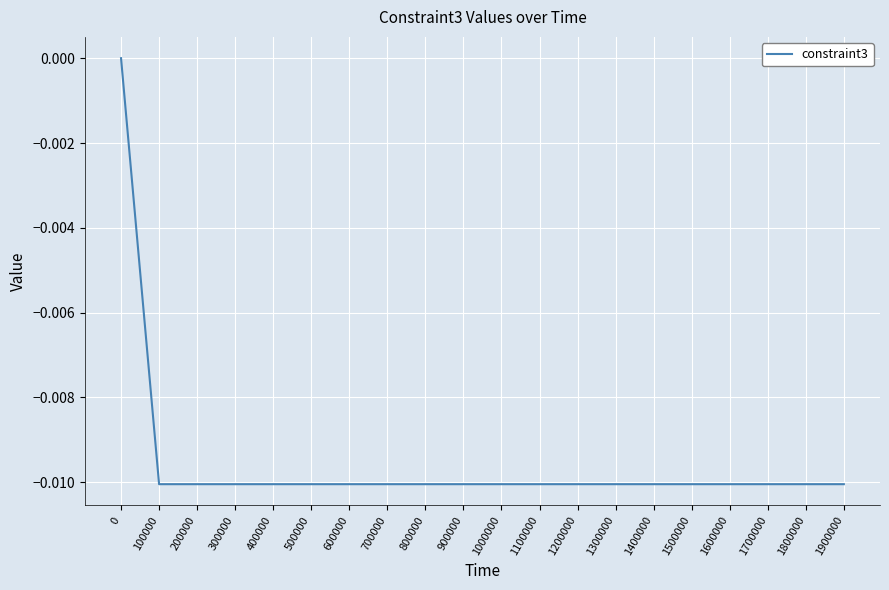

The chart shows a value of -0.0 at 200000. True or false?

True